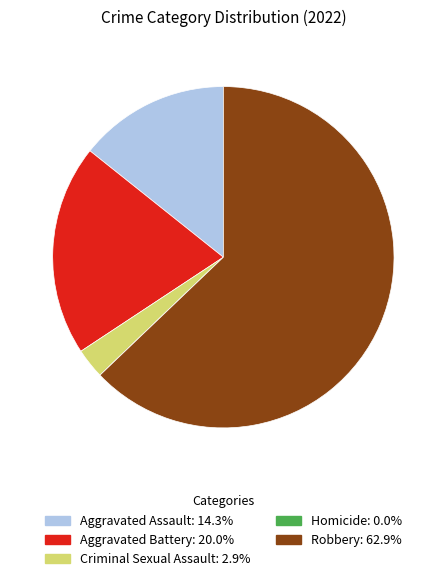

Do Aggravated Battery and Aggravated Assault together represent more than half of the pie?

No